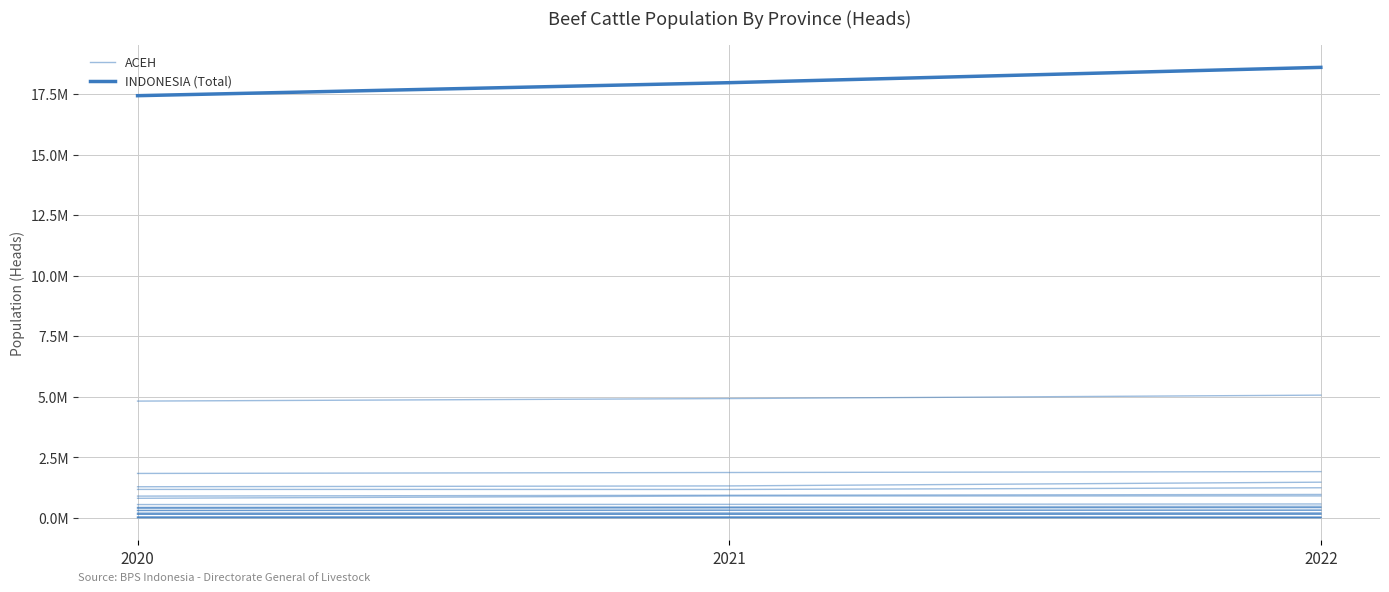

What is the total value across all series at 2020?

17875769